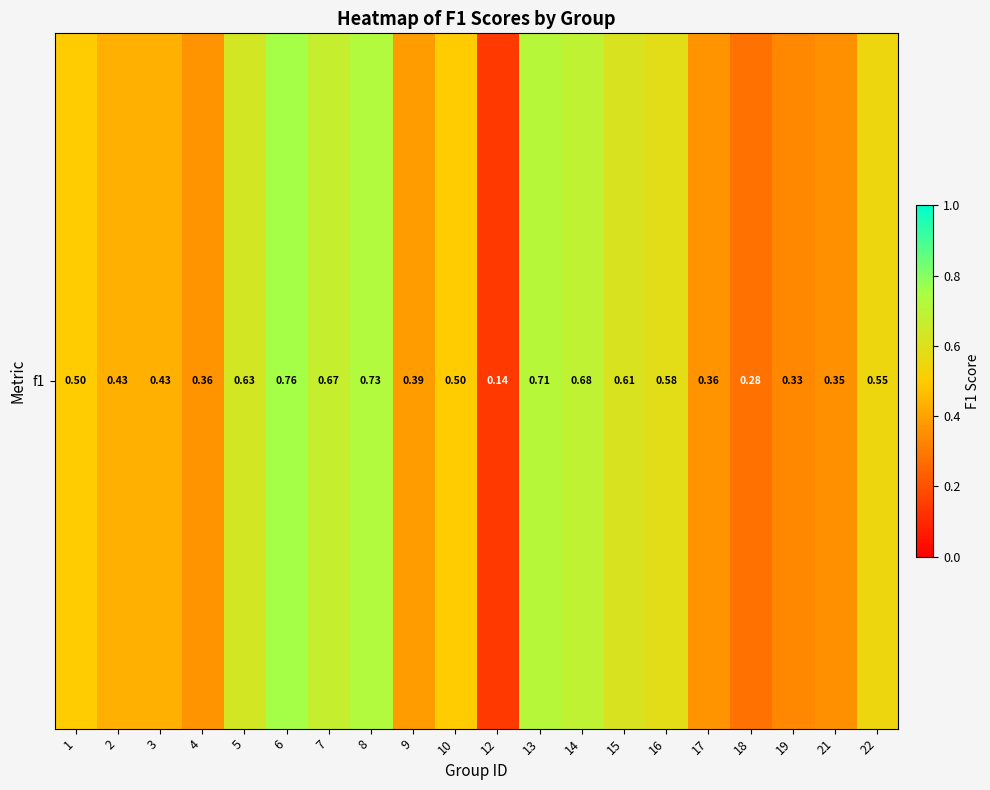

Rank the categories by value from highest to lowest.

6, 8, 13, 14, 7, 5, 15, 16, 22, 1, 10, 3, 2, 9, 17, 4, 21, 19, 18, 12